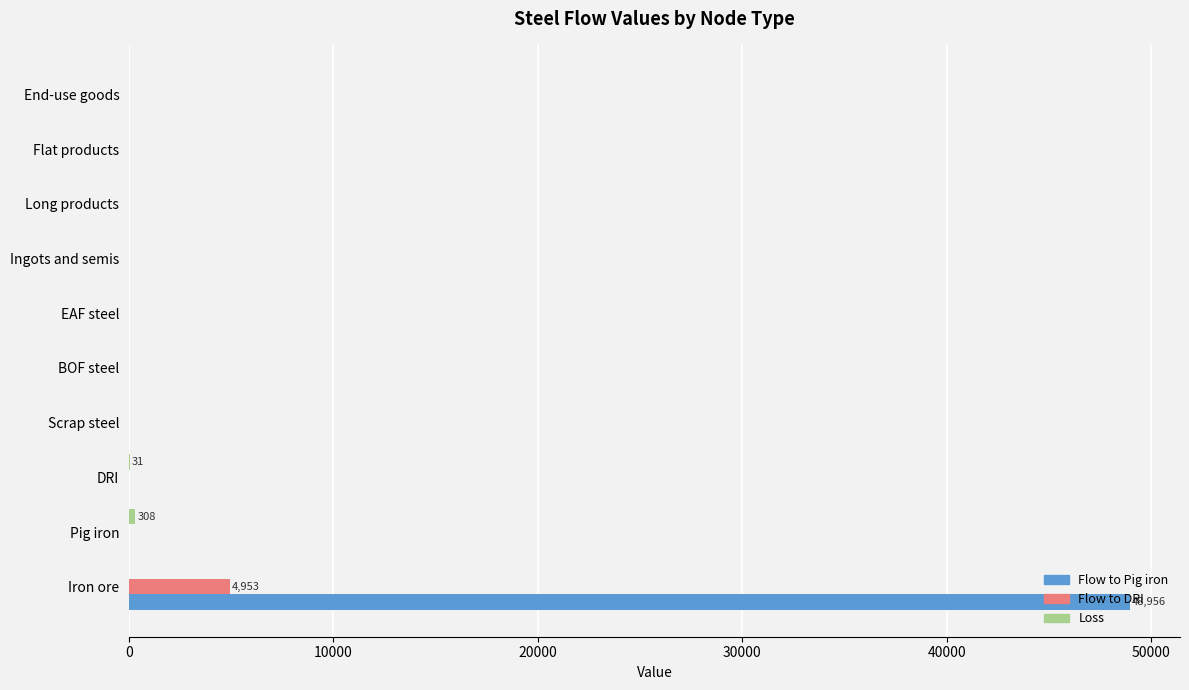

True or false: Flow to Pig iron has a value of -28927.6 at Pig iron.

False